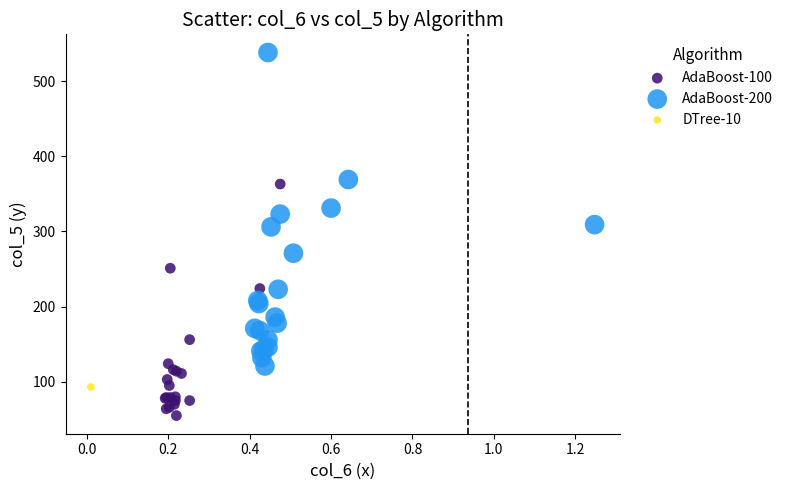

What are all the series names shown in the legend?

AdaBoost-100, AdaBoost-200, DTree-10